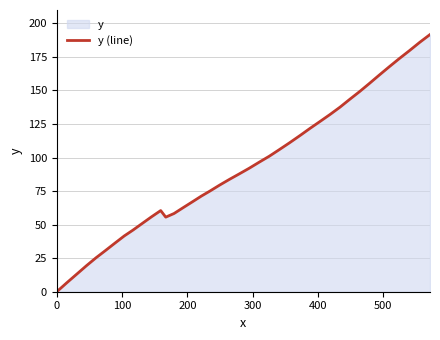

What is the maximum value shown in the chart?

191.7